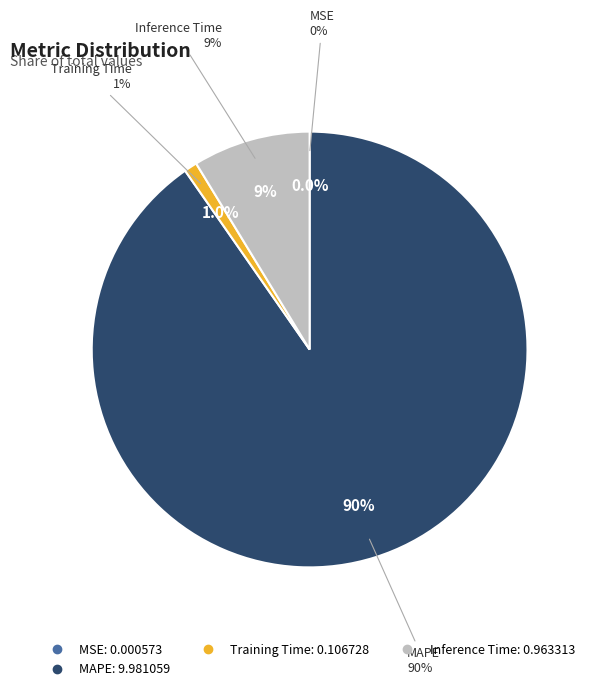

Combined, what portion of the pie is Training Time and MAPE?

91.3%